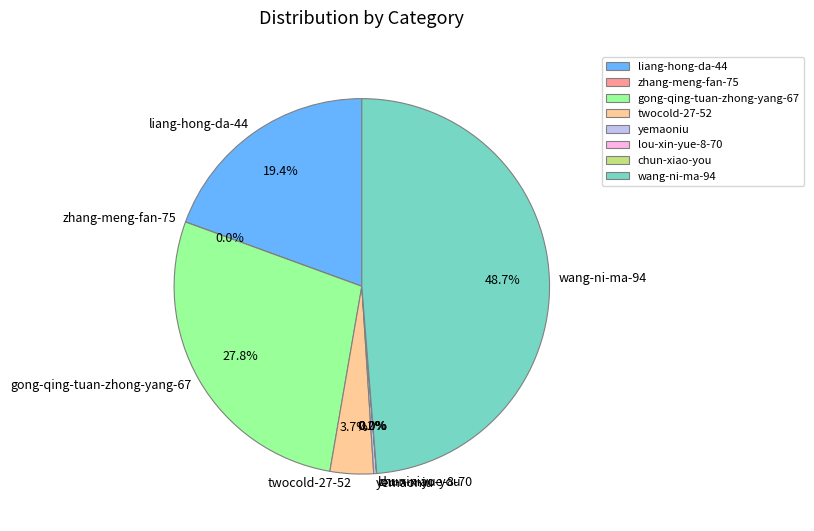

Does any single category account for the majority?

No